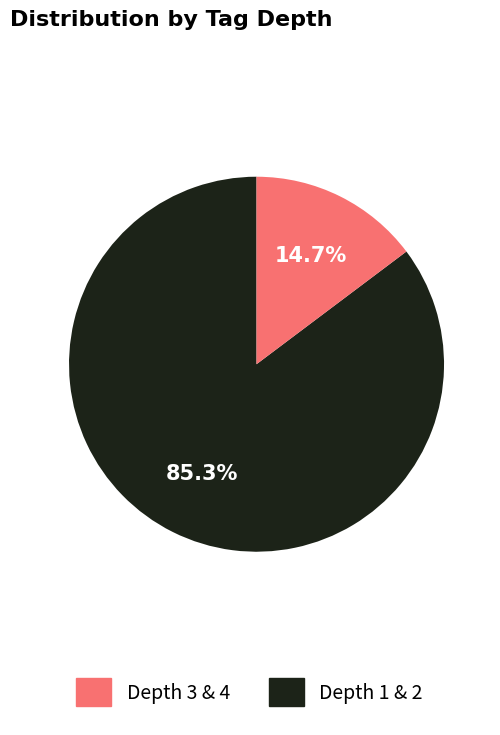

Which category has the biggest portion of the pie?

Depth 3 & 4